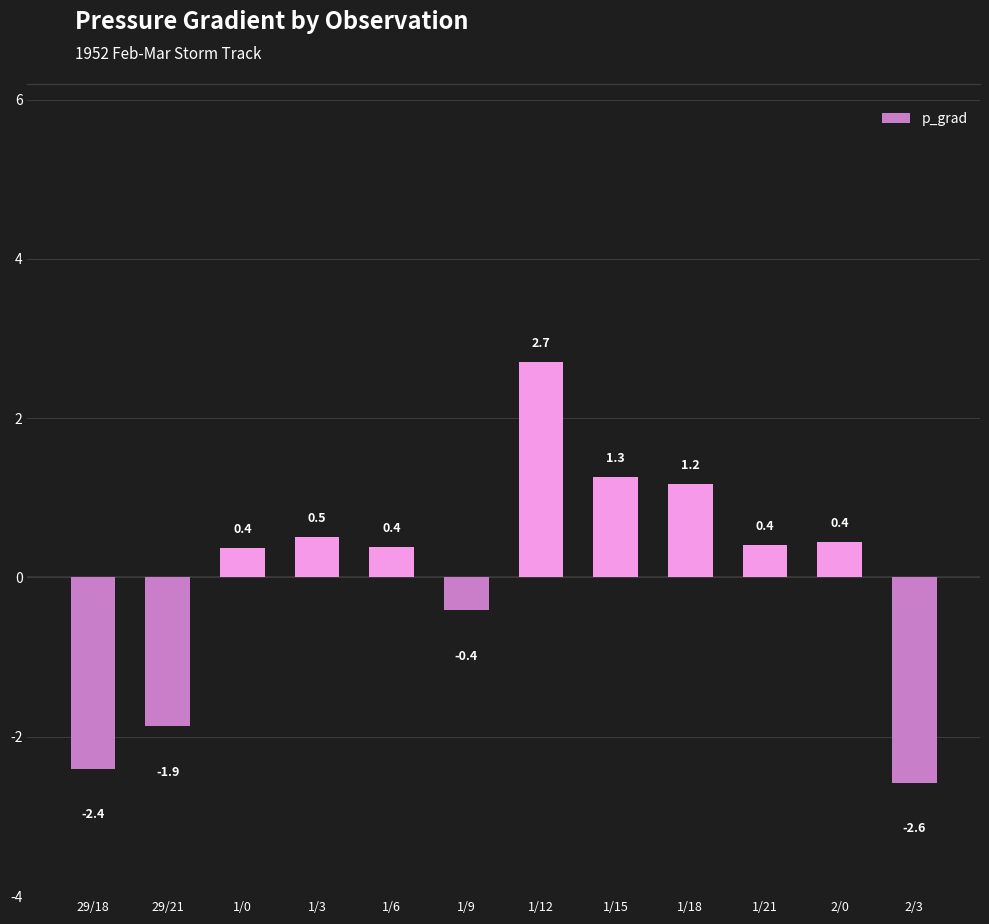

What is the sum of the values at 1/12 and 1/21?

3.1